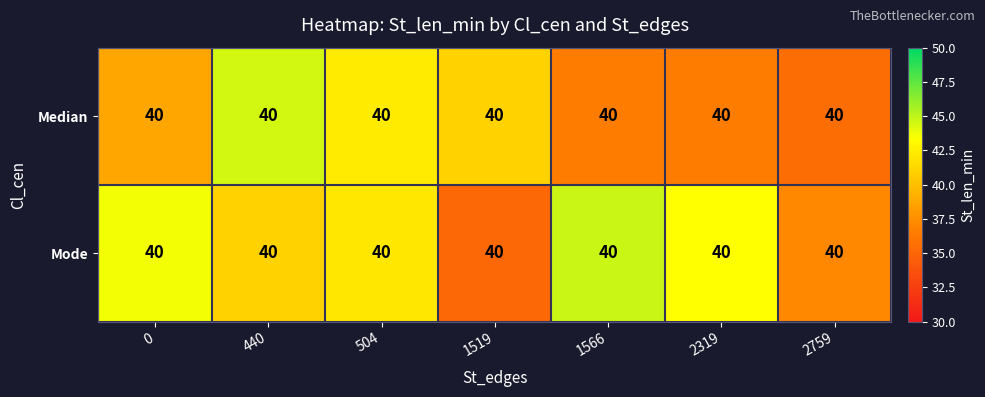

Count the number of data series in this chart.

2